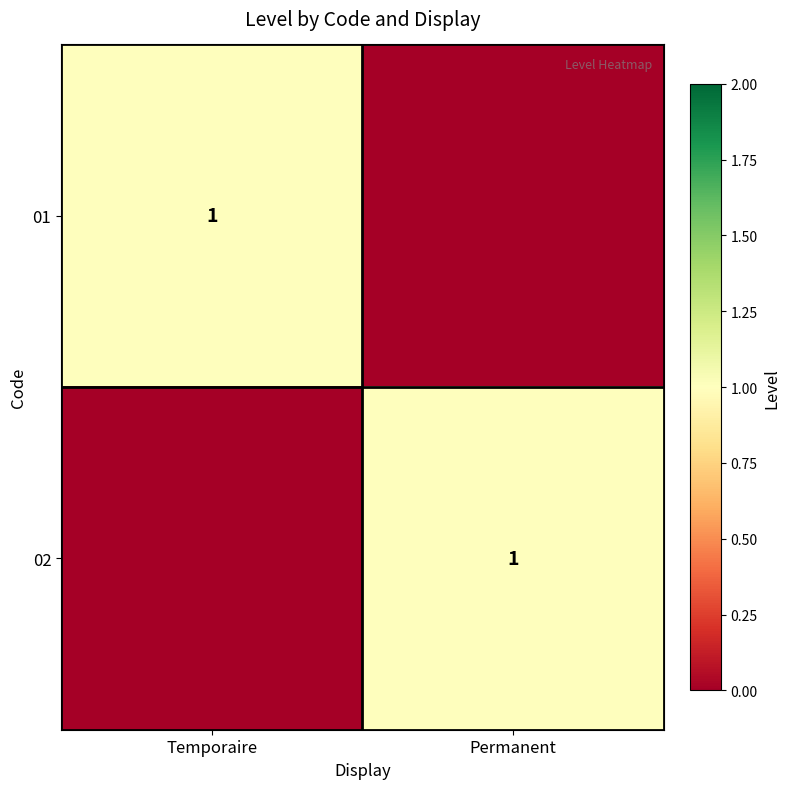

The value of 01 at Temporaire is 2. True or false?

False